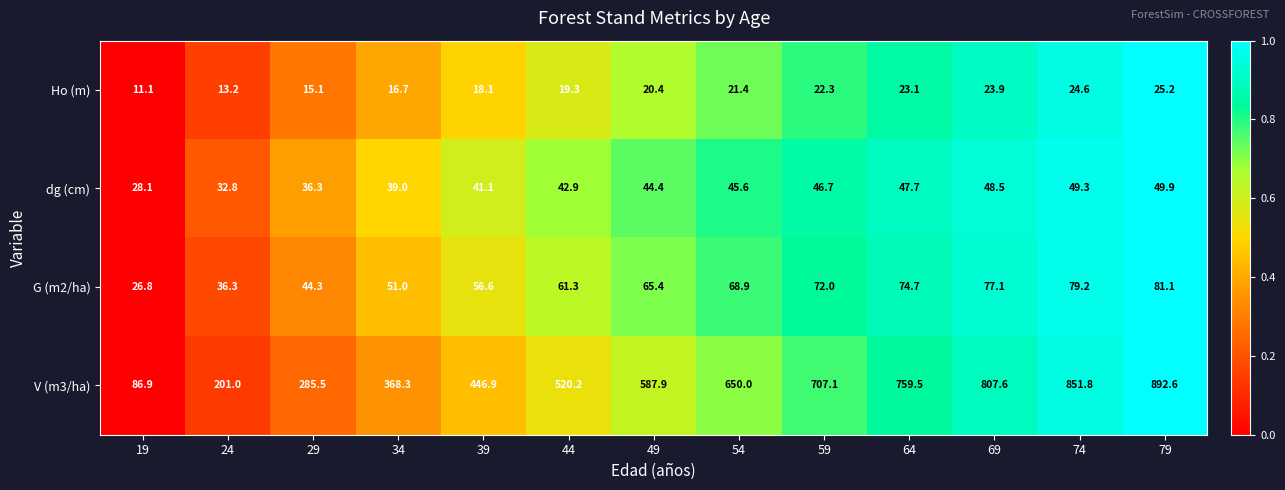

What is the sum of all Ho (m) values?

254.4